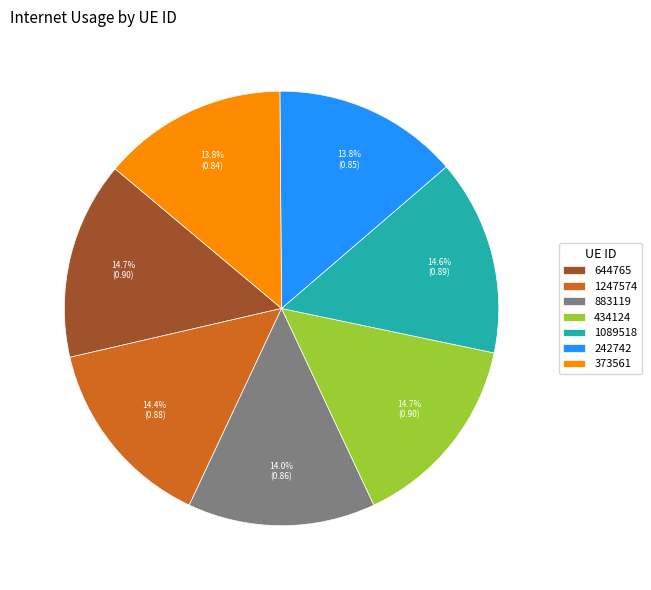

The 242742 slice represents 14% of the pie. True or false?

True